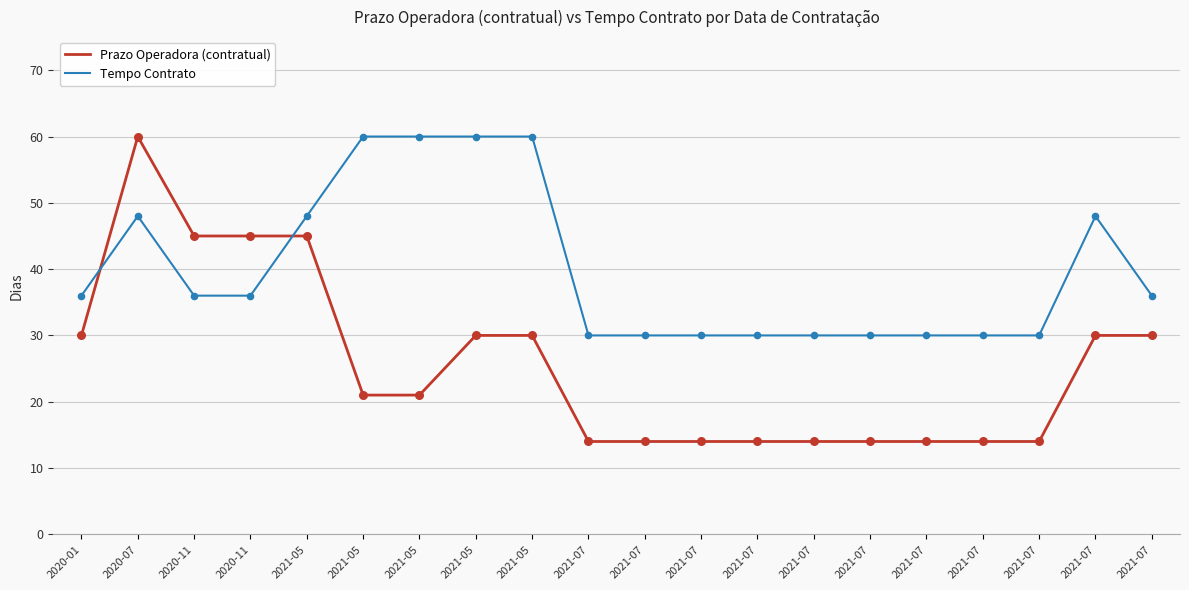

Is the value of Prazo Operadora (contratual) at 2021-07 greater than the value of Tempo Contrato at 2021-07?

No